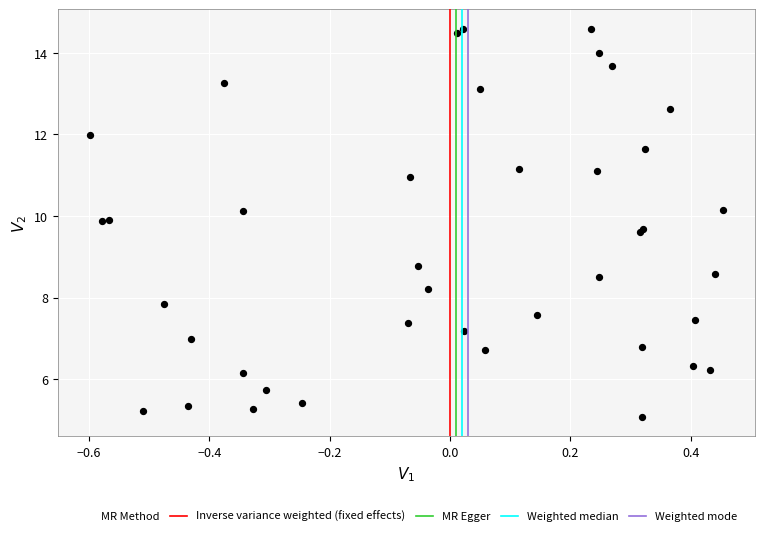

What Y value in the scatter plot is closest to 9?

8.8